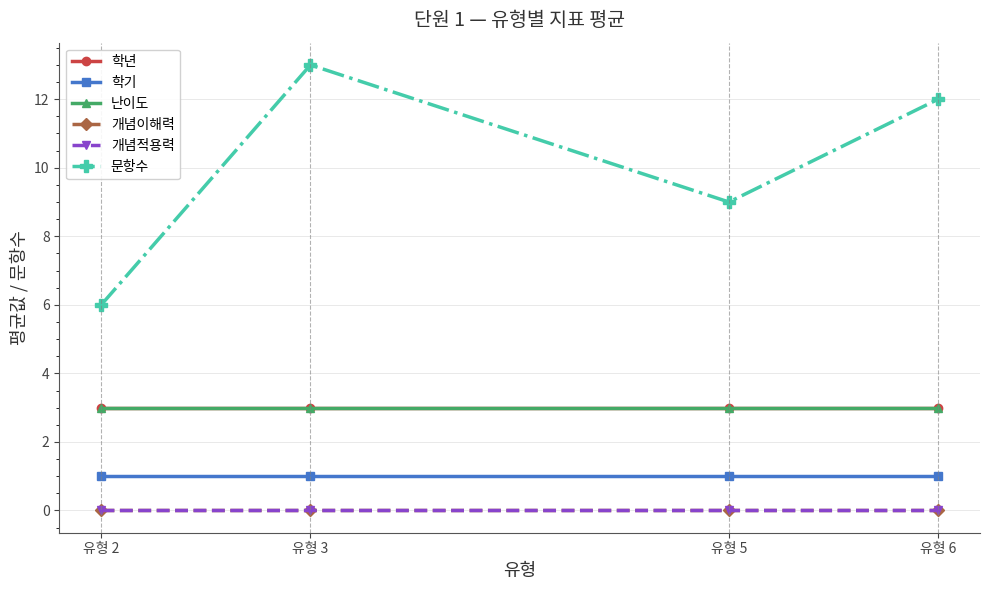

The 학기 series shows 2 at 유형 3. True or false?

False